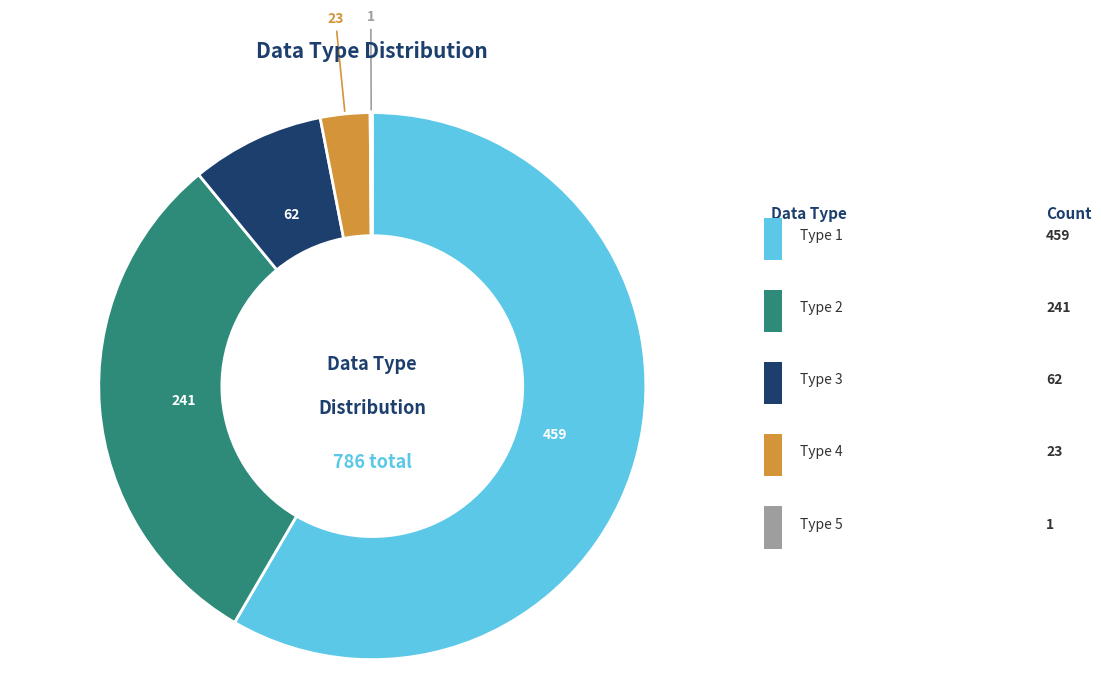

Is there any slice that represents more than half of the pie?

Yes